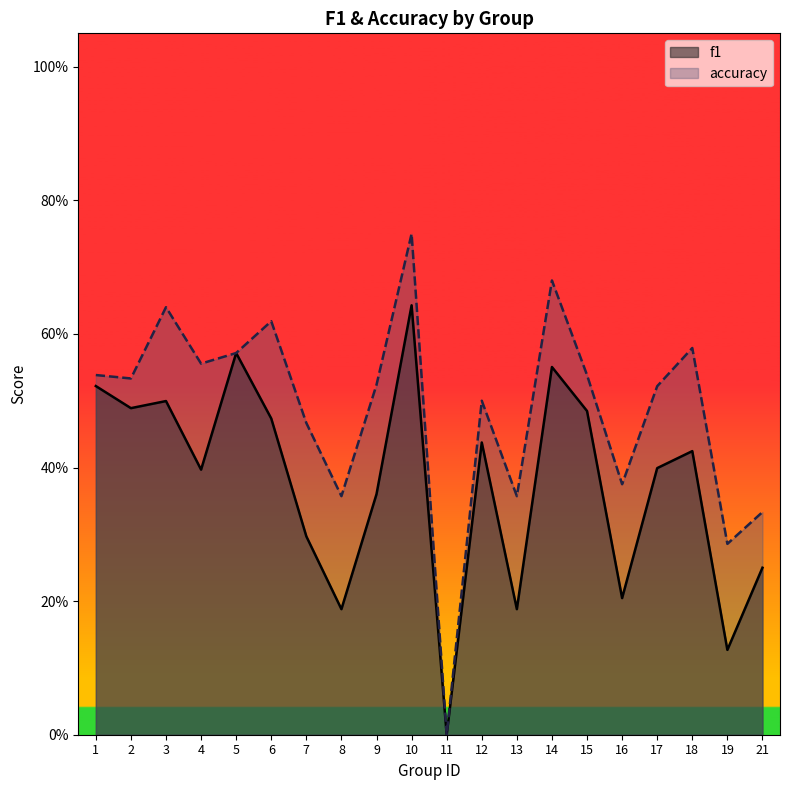

Which category has the lowest value in the f1 series?

11